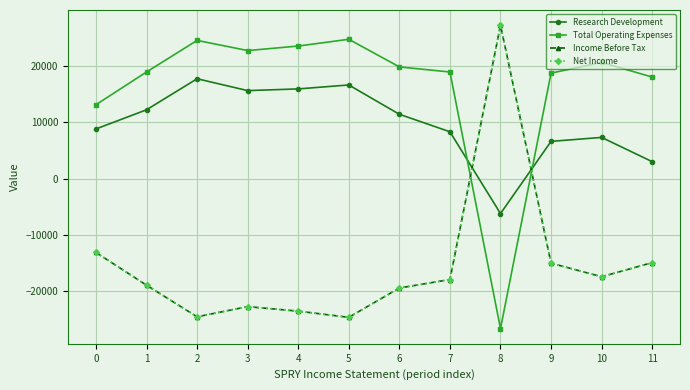

What is the value of the Income Before Tax point at the 12th from the left?

-14900